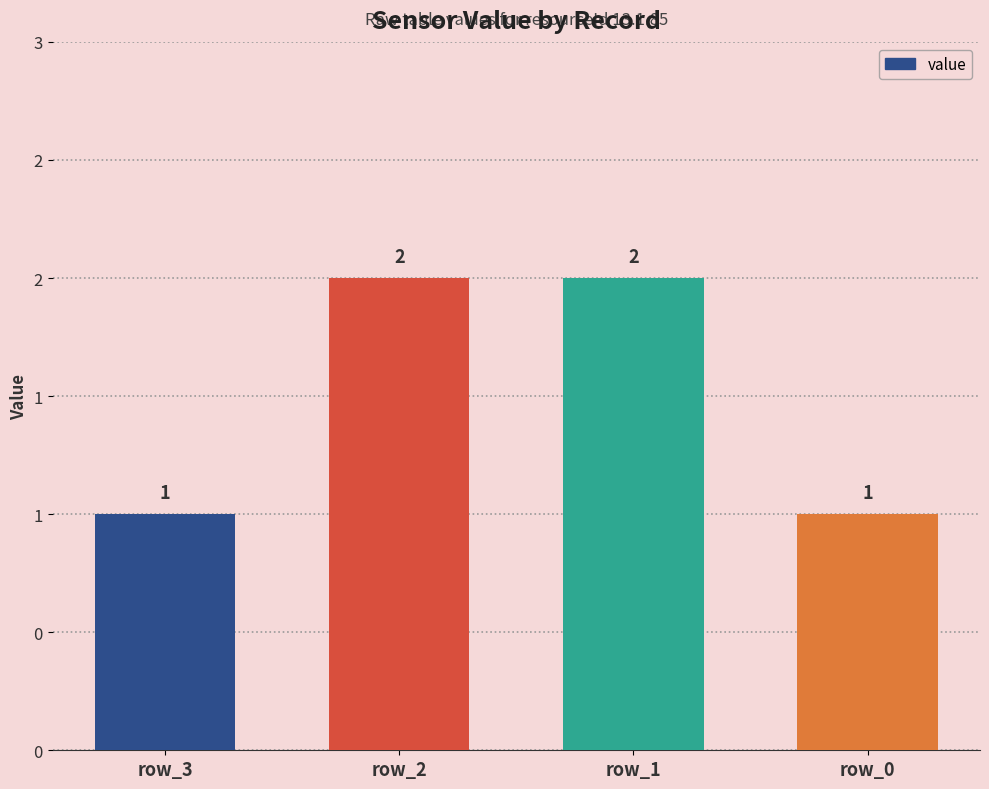

Are the bars grouped side by side (vs. stacked)?

No